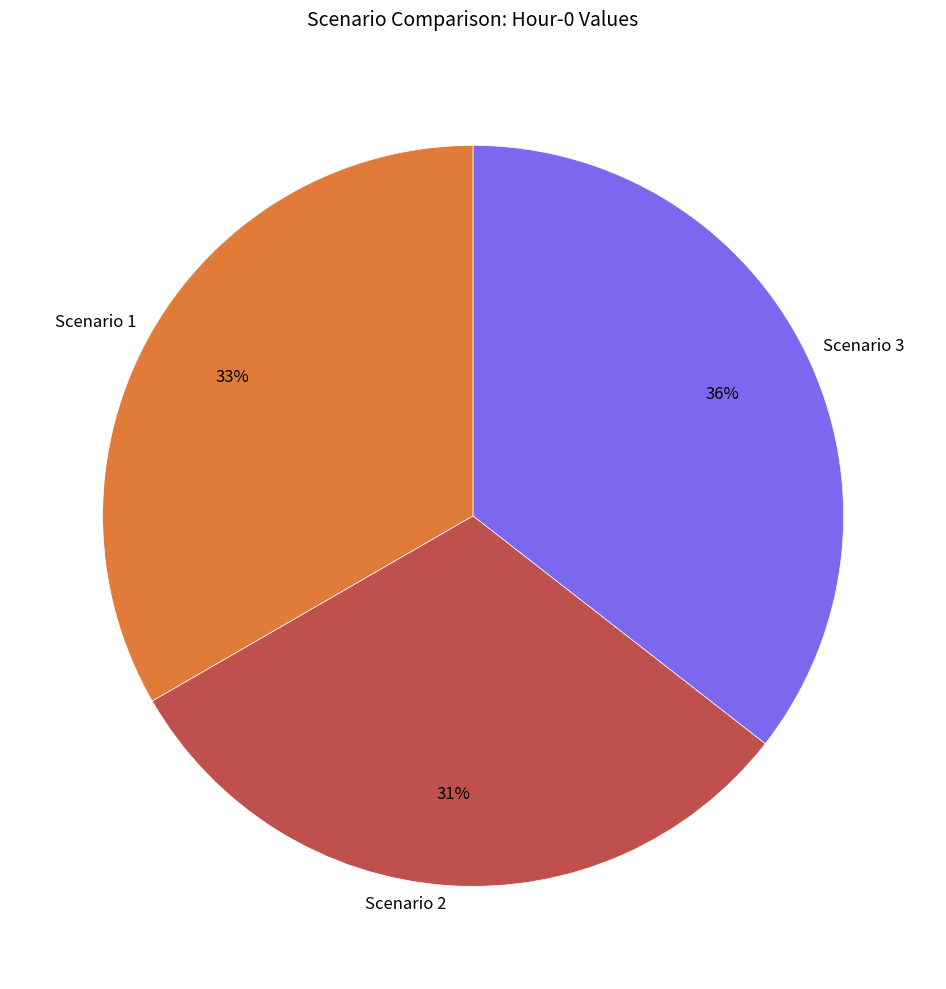

Is there any slice that represents more than half of the pie?

No